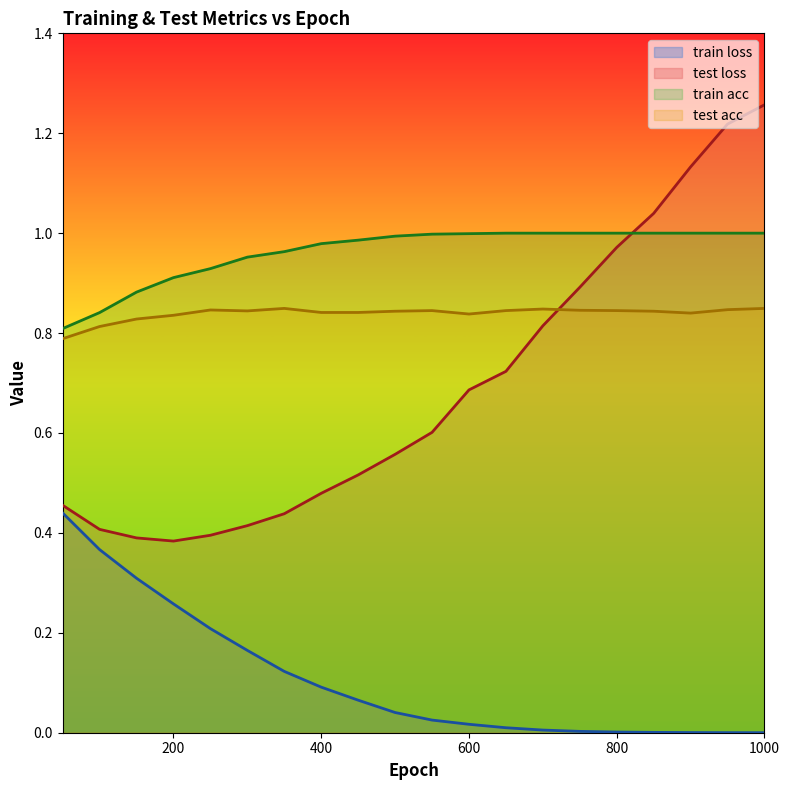

The train loss series shows 0.0 at 1000. True or false?

True